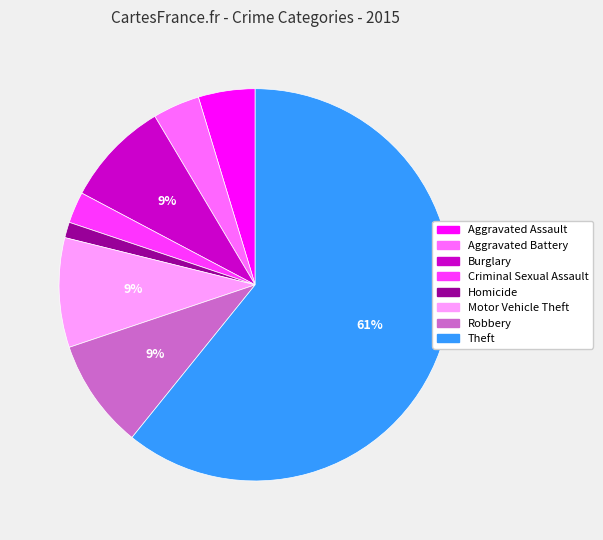

What percentage is the Aggravated Assault slice, to the nearest percent?

5%